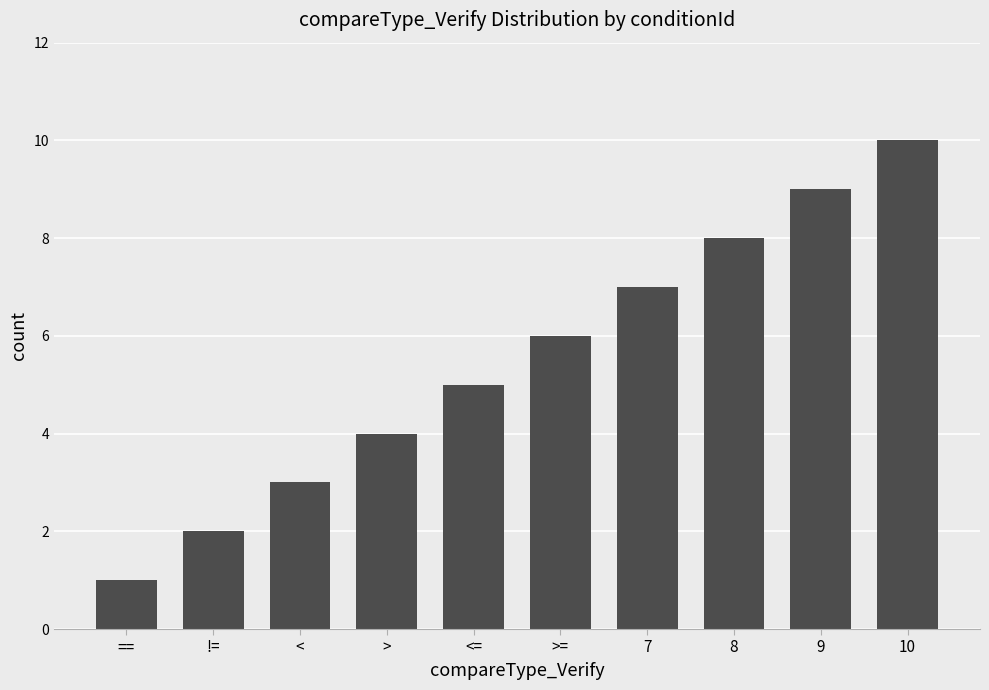

At which label is the value closest to 5?

<=